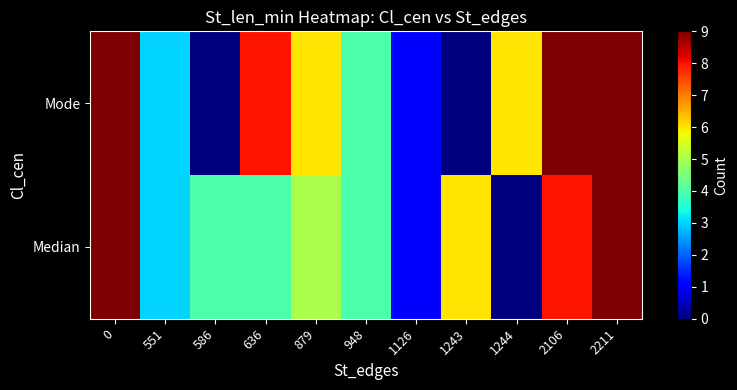

Reading left to right, what are all the values shown in this chart?

row_0: 9	3	4	4	5	4	1	6	0	8	9
row_1: 9	3	0	8	6	4	1	0	6	9	9